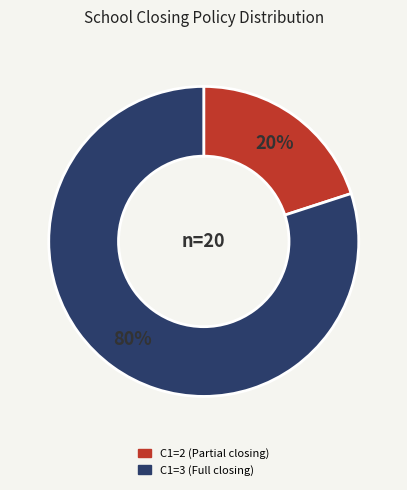

Do C1=2 (Partial closing) and C1=3 (Full closing) together represent more than half of the pie?

Yes